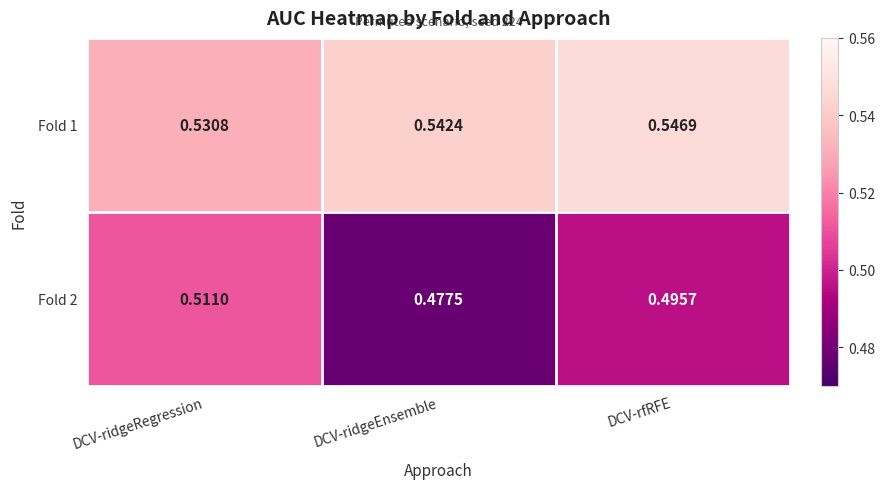

Where is Fold 2 nearest to the value 0?

DCV-ridgeEnsemble